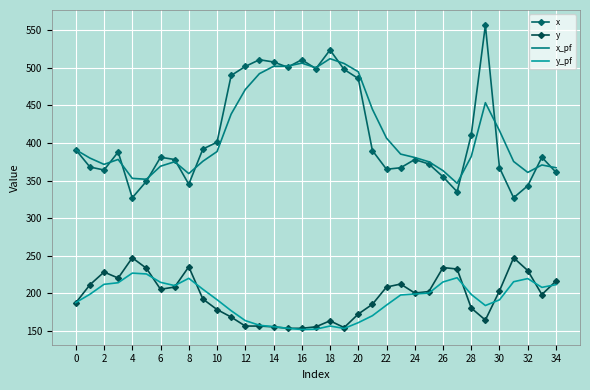

What is the value of the y_pf point at the 22nd from the left?

169.8